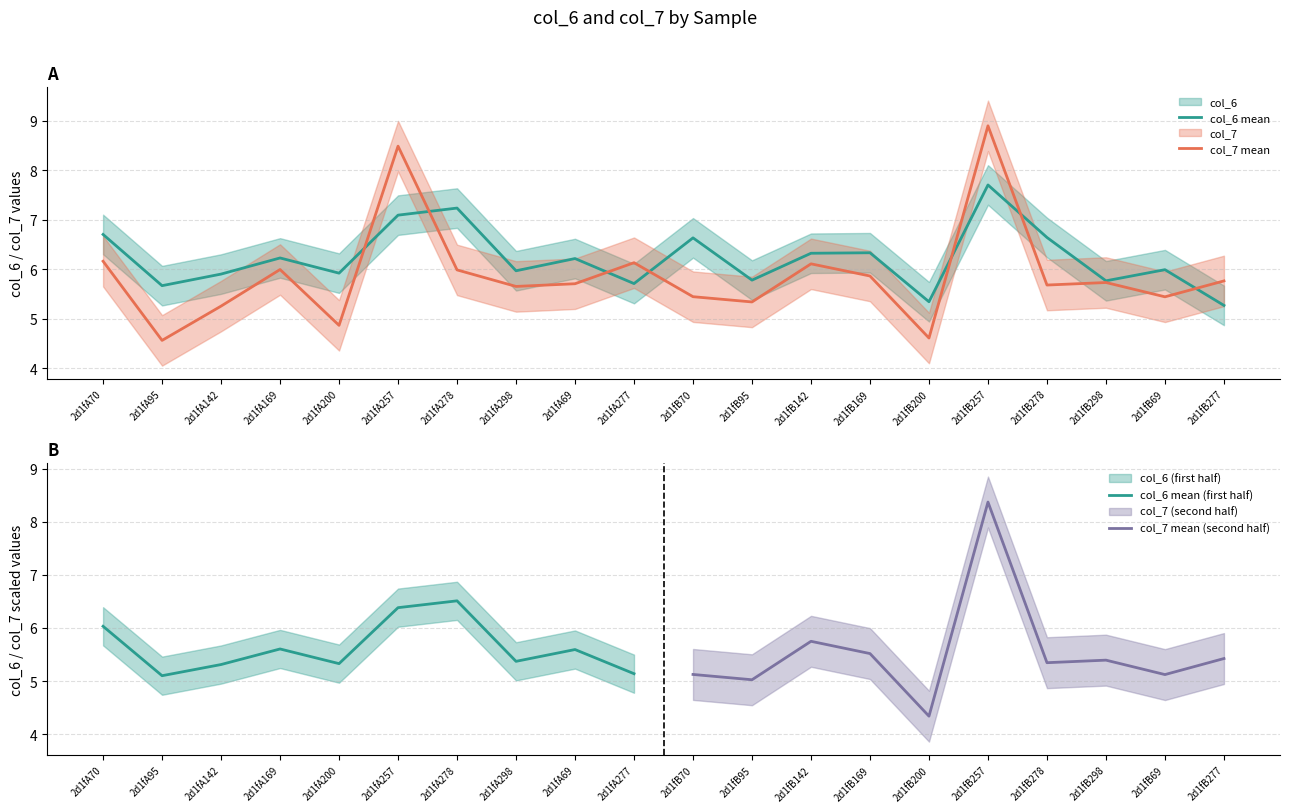

At which label does col_6 first exceed 6?

2d1fA70